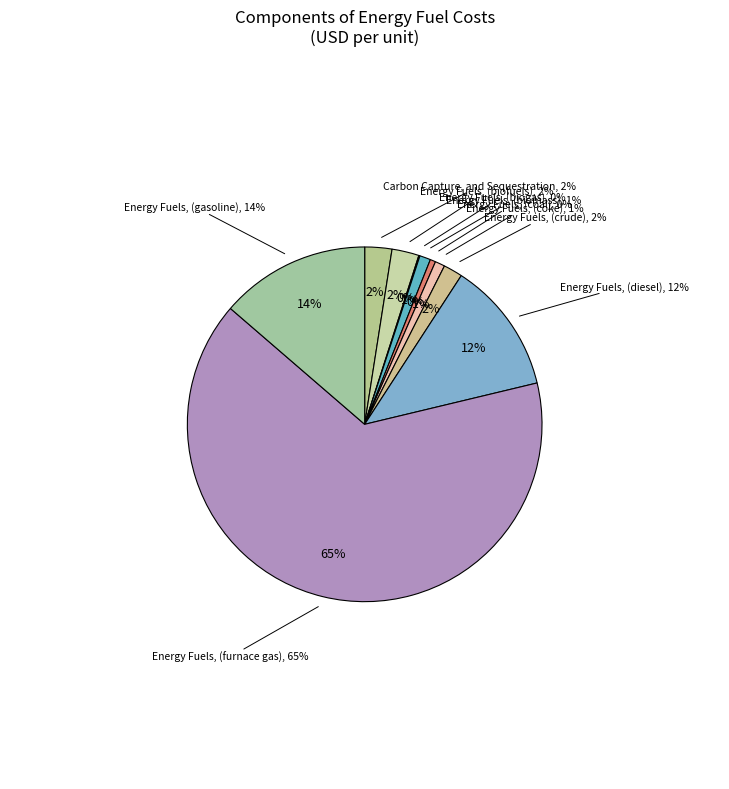

To the nearest percent, what portion does Energy Fuels (coal) represent?

1%